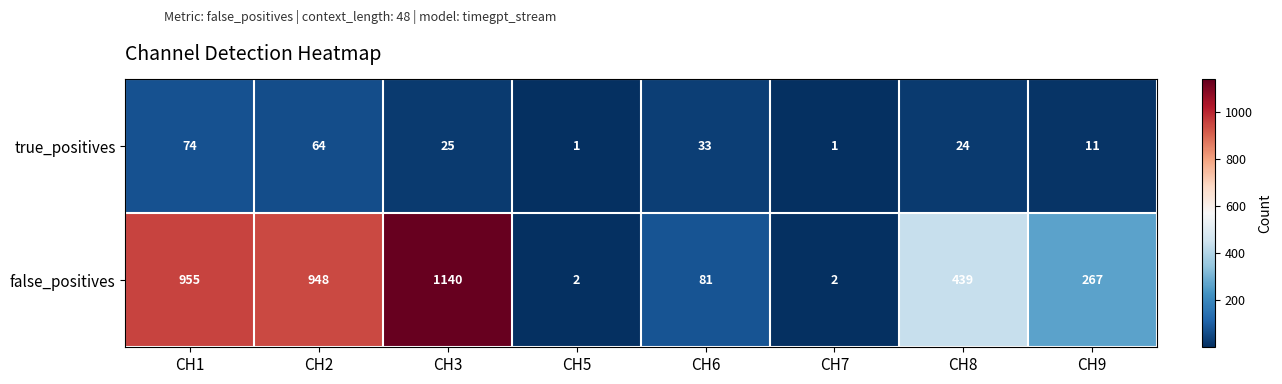

Count the true_positives values in the range 11 to 64.

5